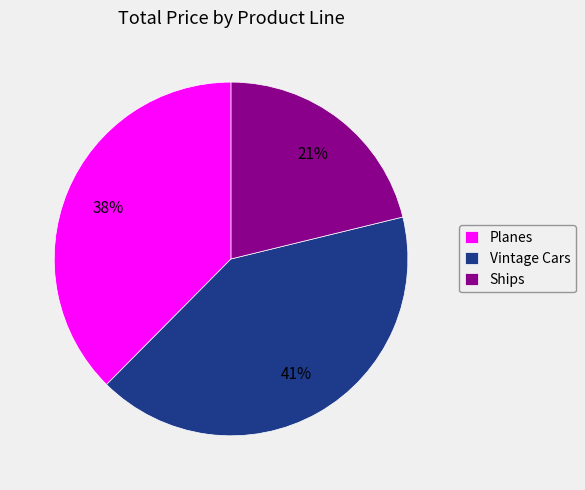

Do Ships and Planes together represent more than half of the pie?

Yes